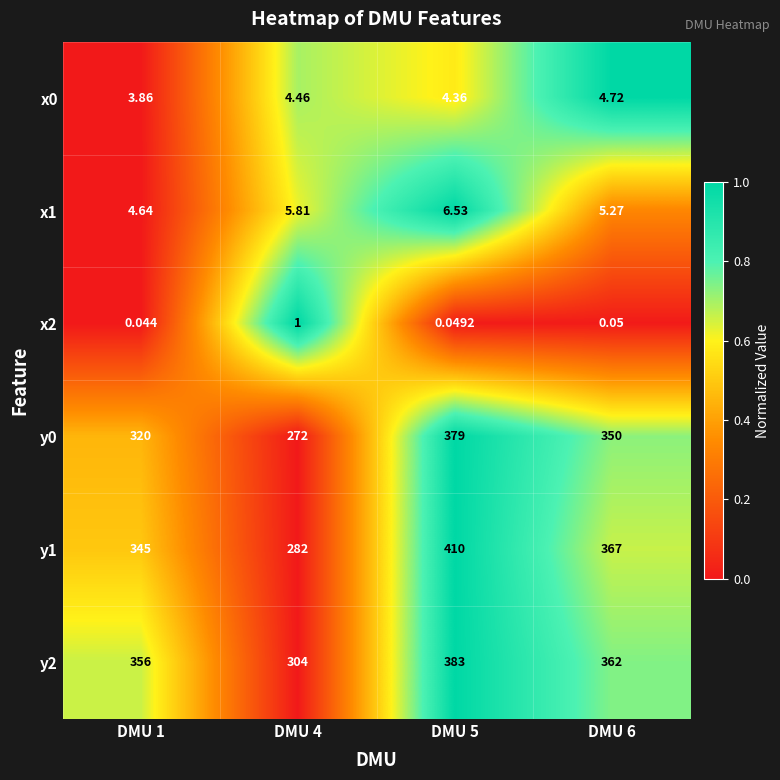

Which series has the largest total across all categories?

y2